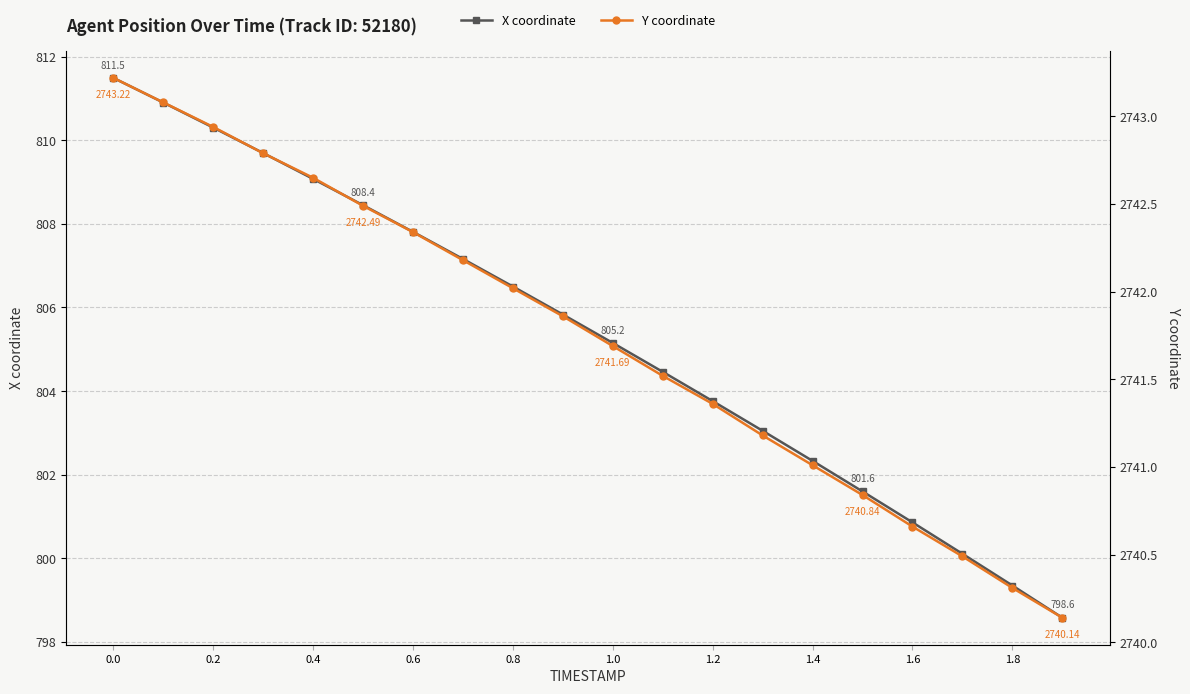

Reading left to right, what are all the values shown in this chart?

X coordinate: 811.5	810.9	810.3	809.7	809.1	808.4	807.8	807.2	806.5	805.8	805.2	804.5	803.8	803.1	802.3	801.6	800.9	800.1	799.4	798.6
Y coordinate: 2743.2	2743.1	2742.9	2742.8	2742.7	2742.5	2742.3	2742.2	2742.0	2741.9	2741.7	2741.5	2741.4	2741.2	2741.0	2740.8	2740.7	2740.5	2740.3	2740.1